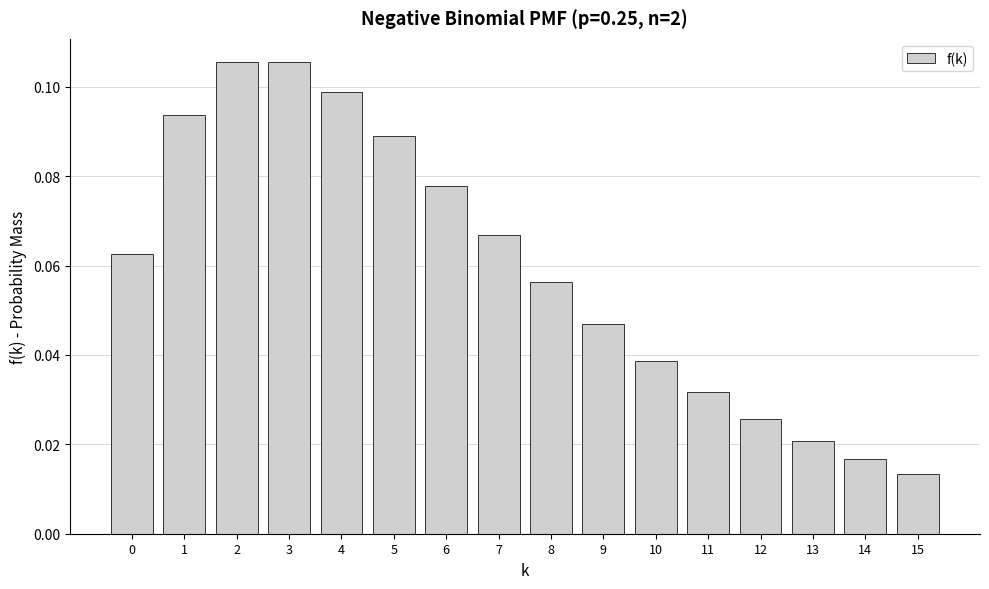

What is the sum of all values?

0.9